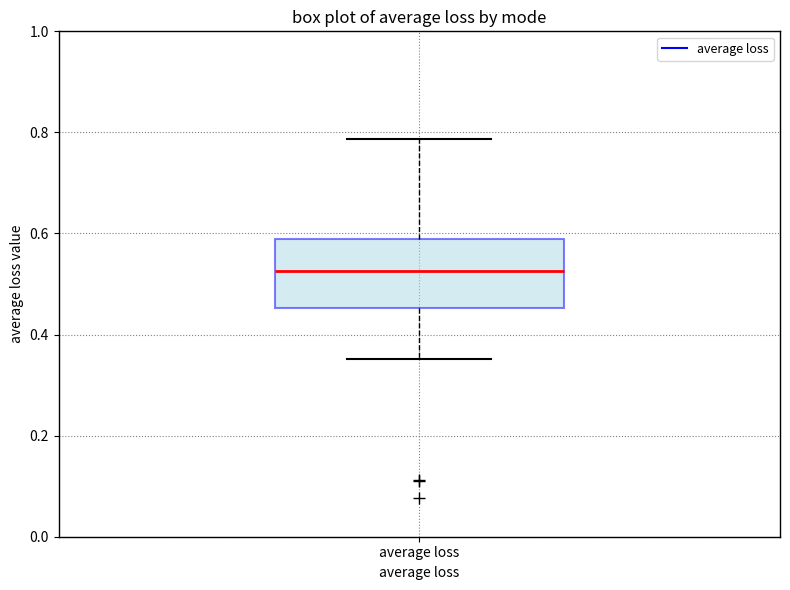

Read this box plot against the y-axis: the position of the median line, the range covered by the box, and the ends of both whiskers. The values are not printed on the chart, so give them approximately, as read against the axis.

median 0.52, box 0.46 to 0.58, whiskers 0.36 to 0.78